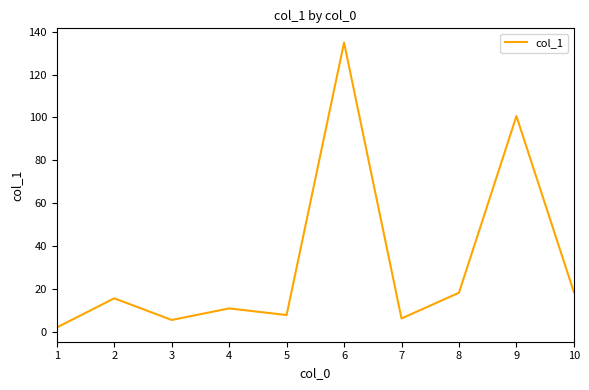

Which category has the highest value across all series?

6